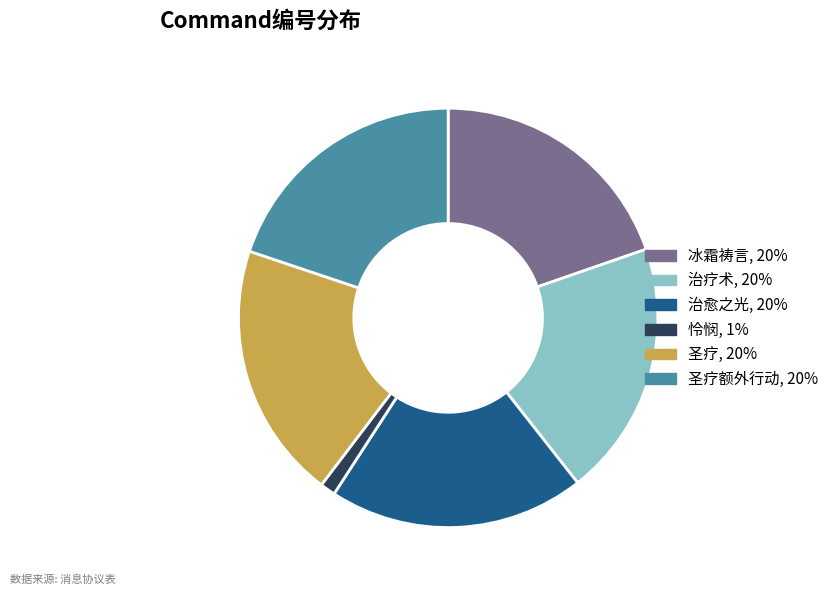

Is there a majority slice in this chart?

No